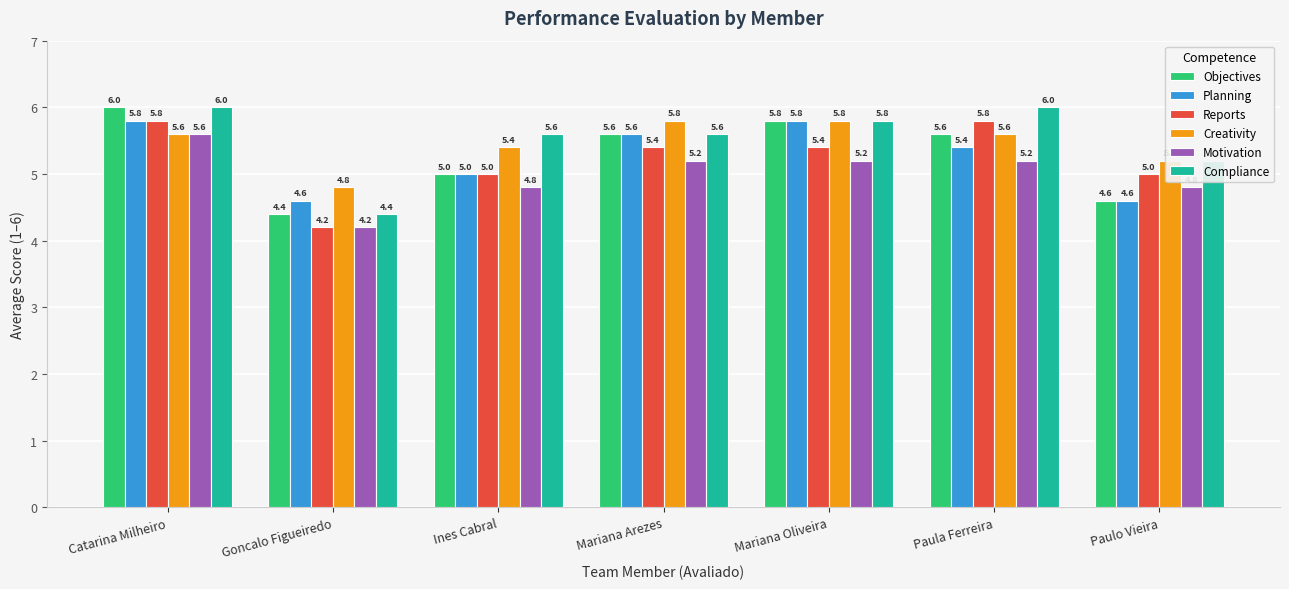

Reading right to left, extract all data points from this chart.

Objectives: 4.6	5.6	5.8	5.6	5.0	4.4	6.0
Planning: 4.6	5.4	5.8	5.6	5.0	4.6	5.8
Reports: 5.0	5.8	5.4	5.4	5.0	4.2	5.8
Creativity: 5.2	5.6	5.8	5.8	5.4	4.8	5.6
Motivation: 4.8	5.2	5.2	5.2	4.8	4.2	5.6
Compliance: 5.2	6.0	5.8	5.6	5.6	4.4	6.0